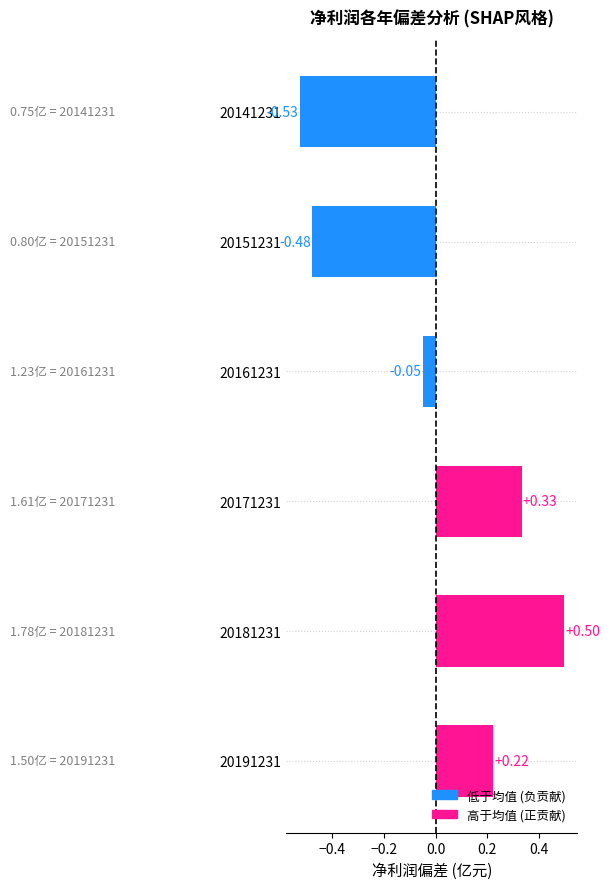

Rank the categories by value from highest to lowest.

20181231, 20171231, 20191231, 20161231, 20151231, 20141231